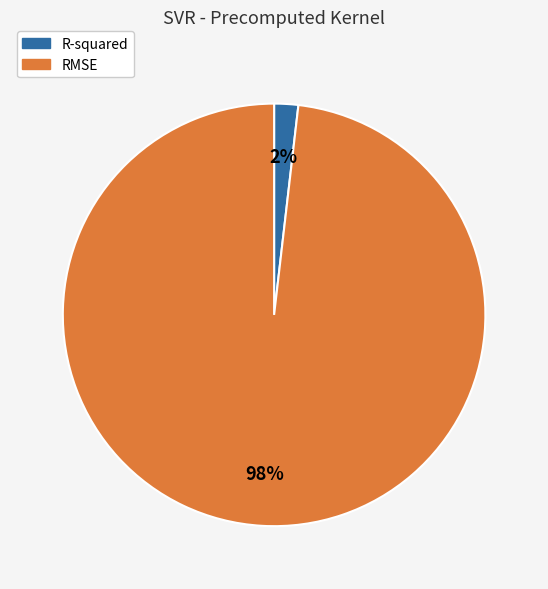

To the nearest percent, what is the difference between the RMSE and R-squared slice percentages?

96%